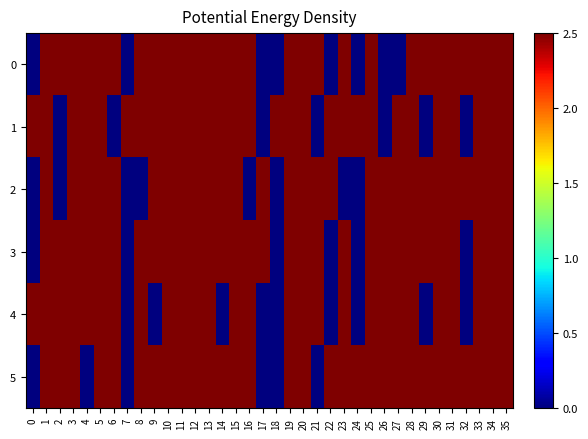

How many series are shown in this chart?

6